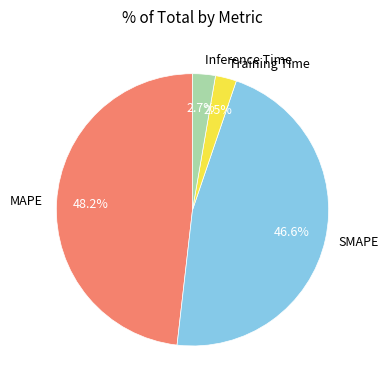

To the nearest percent, what percentage of the pie is SMAPE?

47%